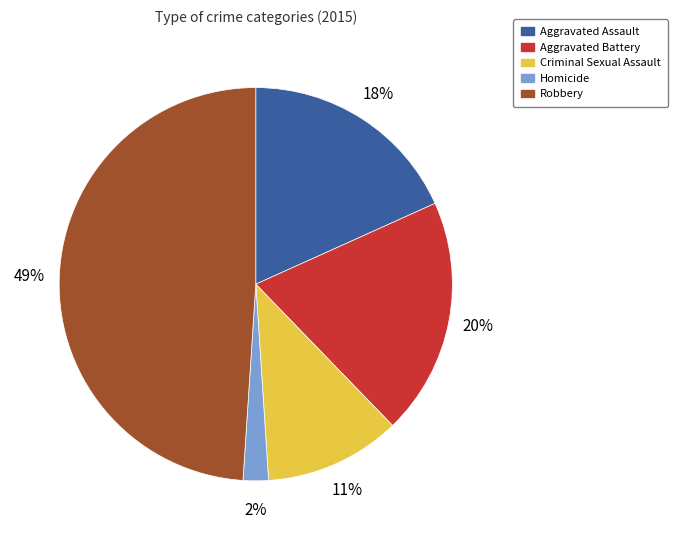

Is it true that Aggravated Assault is 5% of the pie?

False